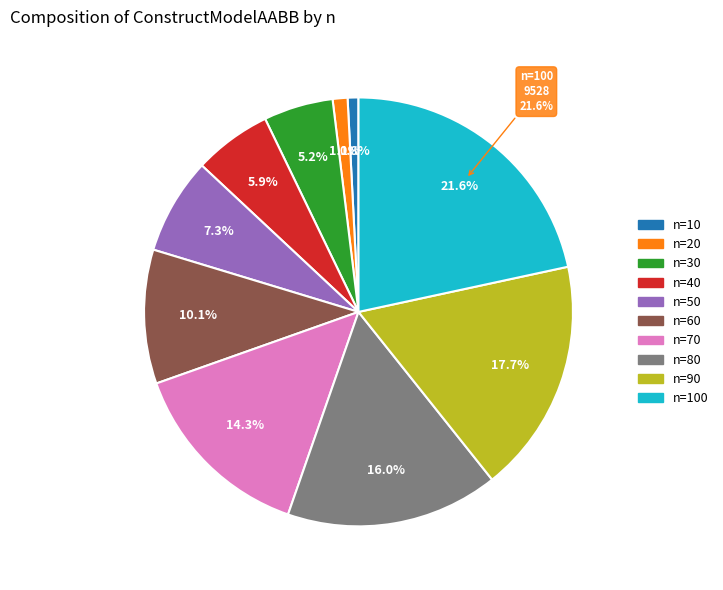

What is the largest slice in the pie chart?

n=100